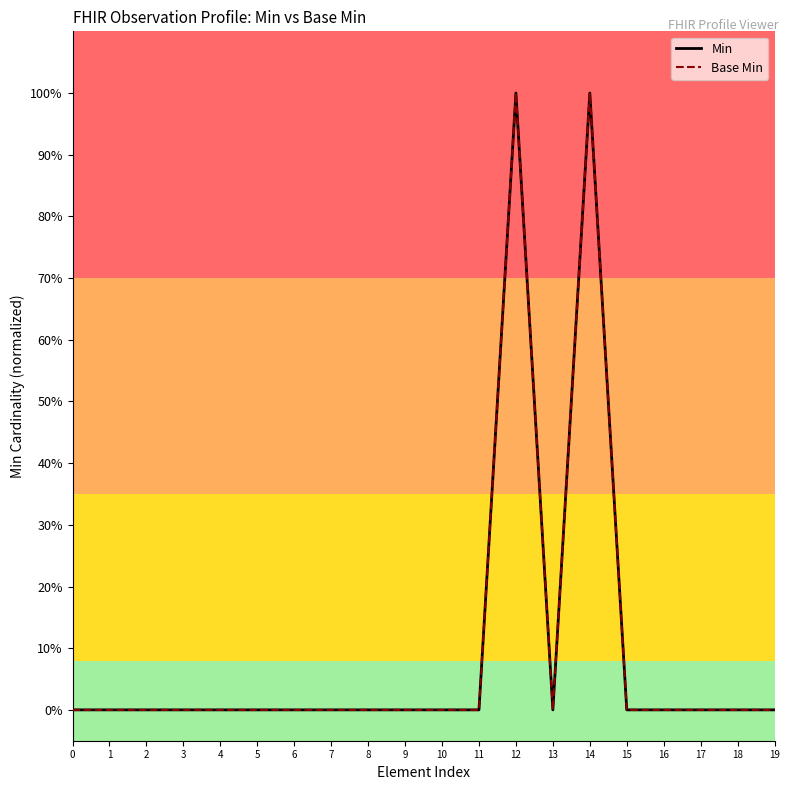

True or false: Base Min and Min cross at least once.

False